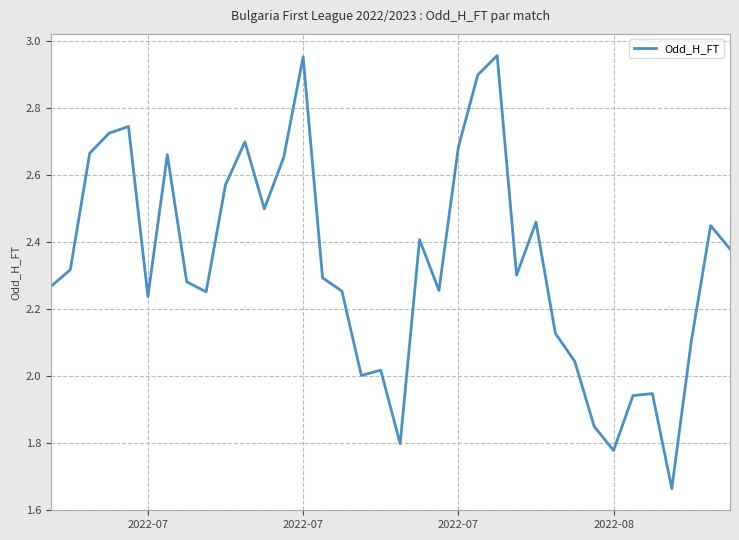

What is the difference between the maximum and minimum values?

1.3